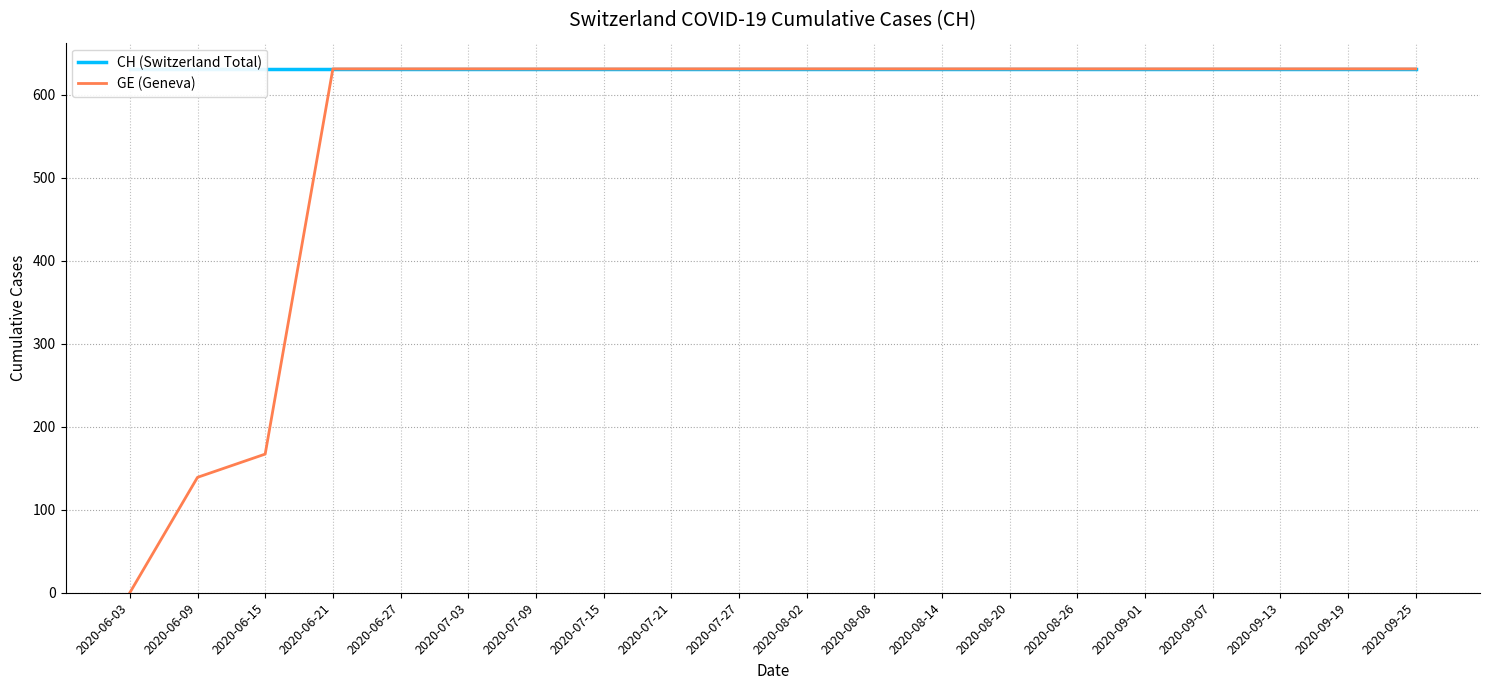

Is this an area chart (filled region under the line)?

No